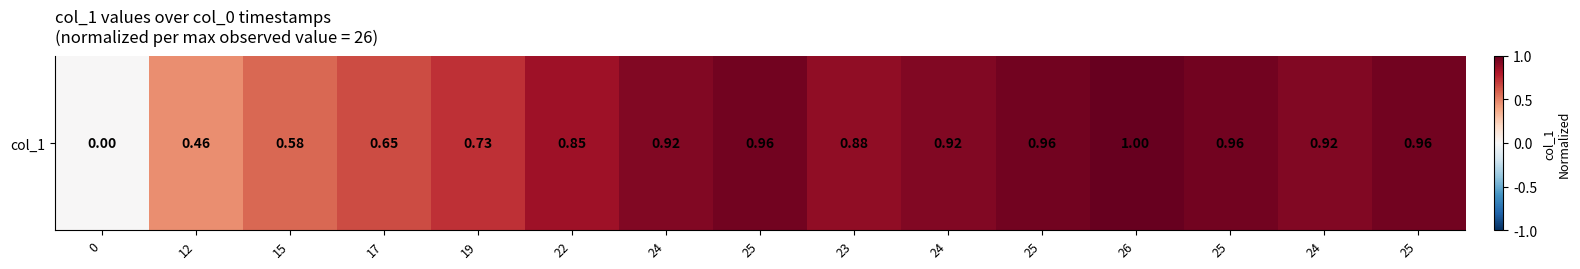

True or false: the data shows 1.4 at 24.

False